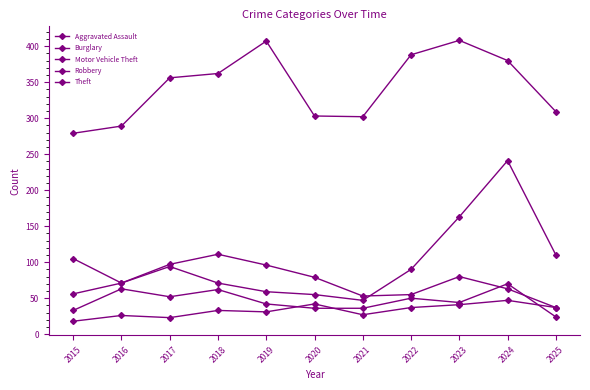

At how many categories does at least one series exceed 215?

11